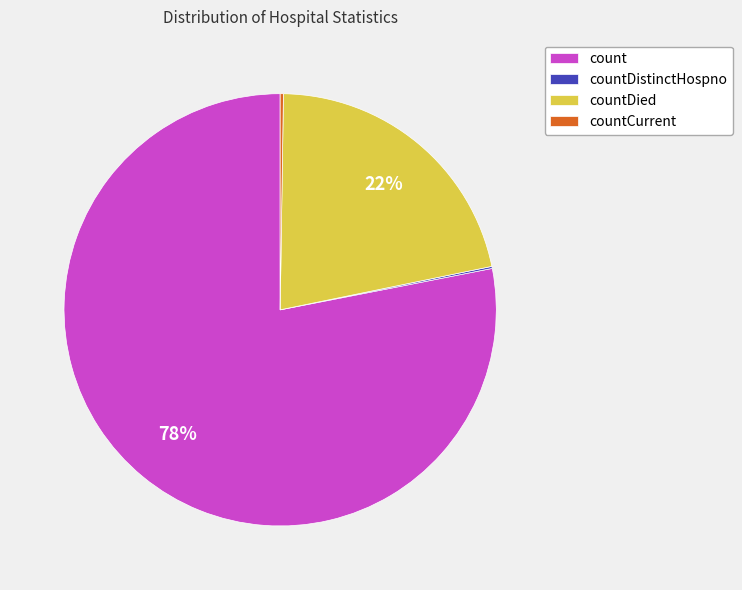

To the nearest percent, what is the average slice percentage?

25%